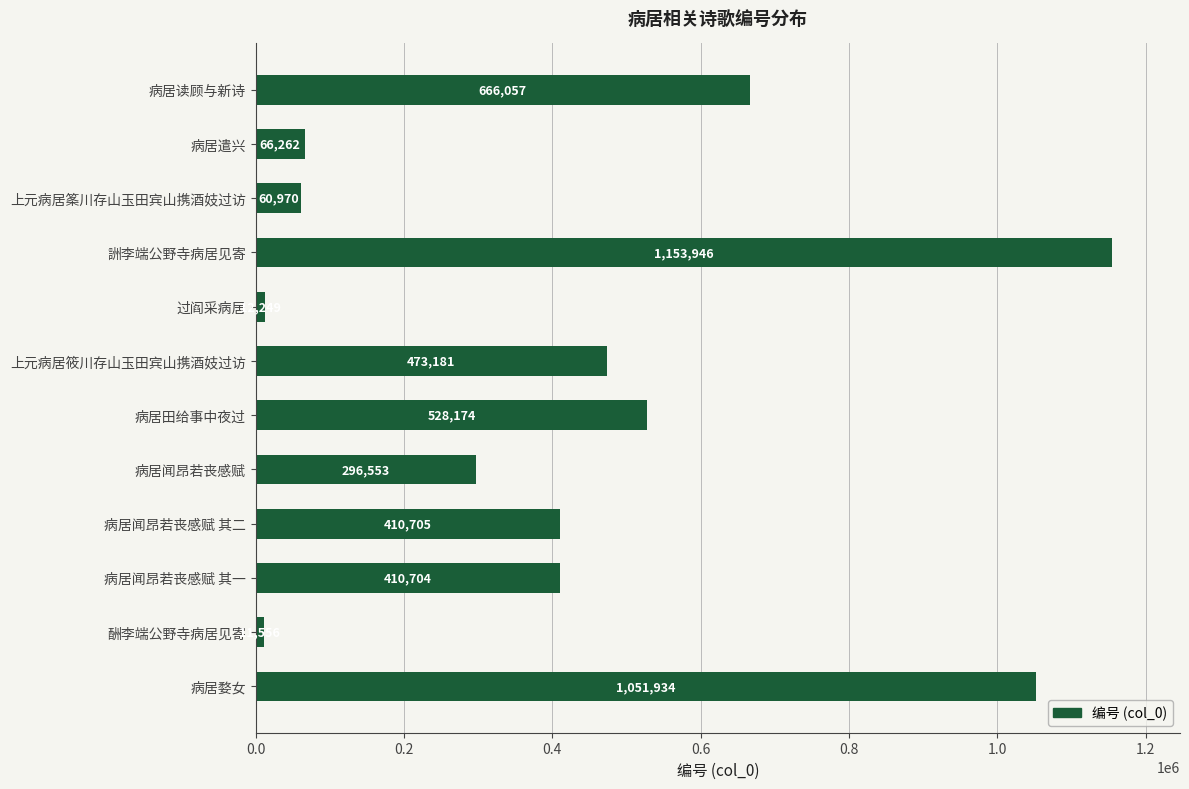

What is the minimum value shown in the chart?

11556